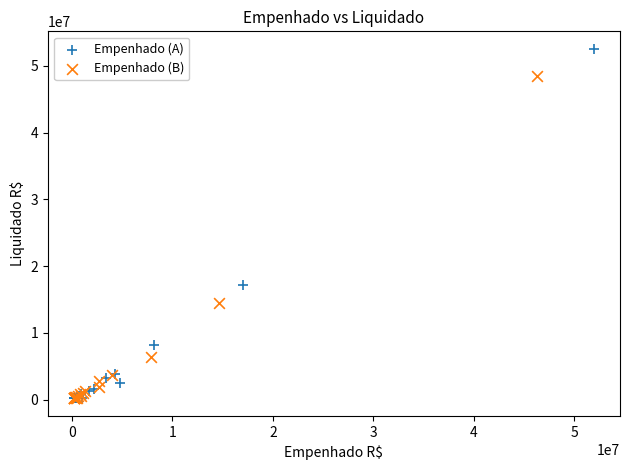

Which series reaches the maximum Y coordinate?

Empenhado (A)